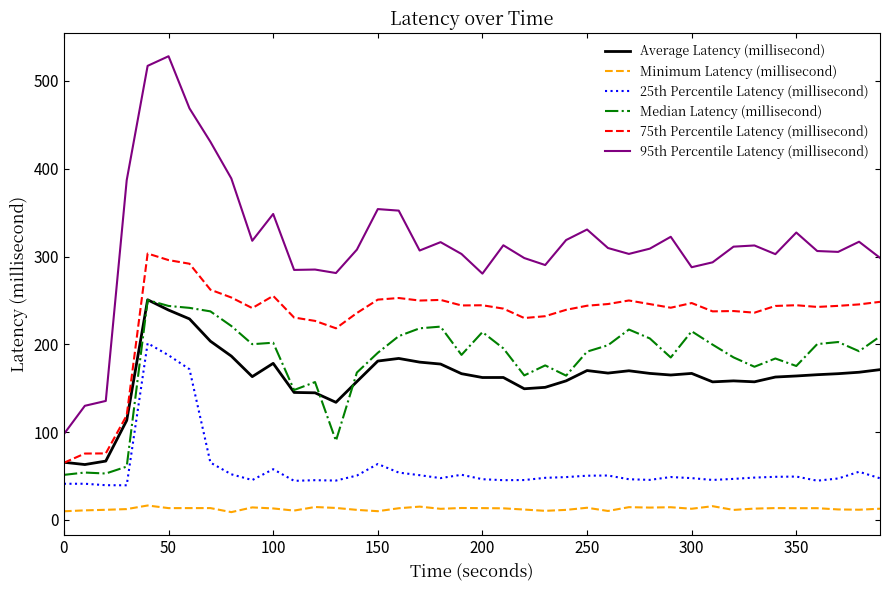

True or false: 95th Percentile Latency (millisecond) and 25th Percentile Latency (millisecond) cross at least once.

False